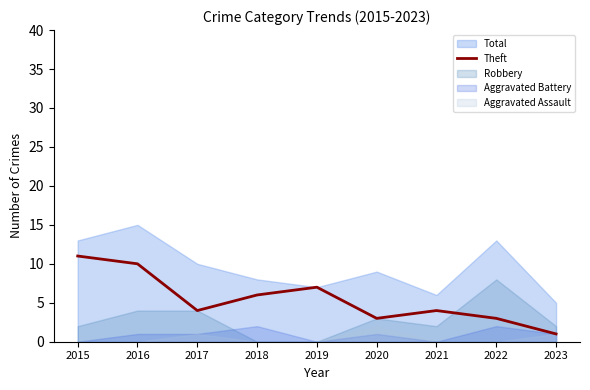

List the labels in order of value, largest first.

2015, 2016, 2019, 2018, 2017, 2021, 2020, 2022, 2023